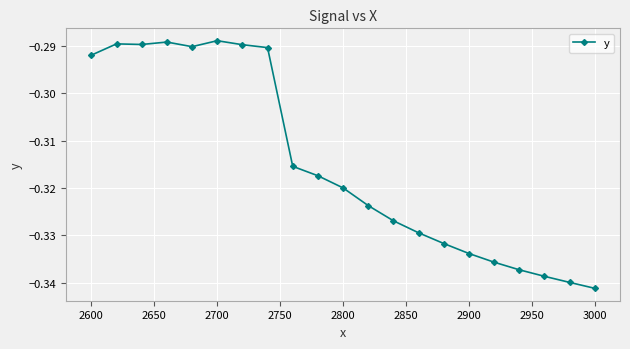

What is the sum of all values?

-6.6